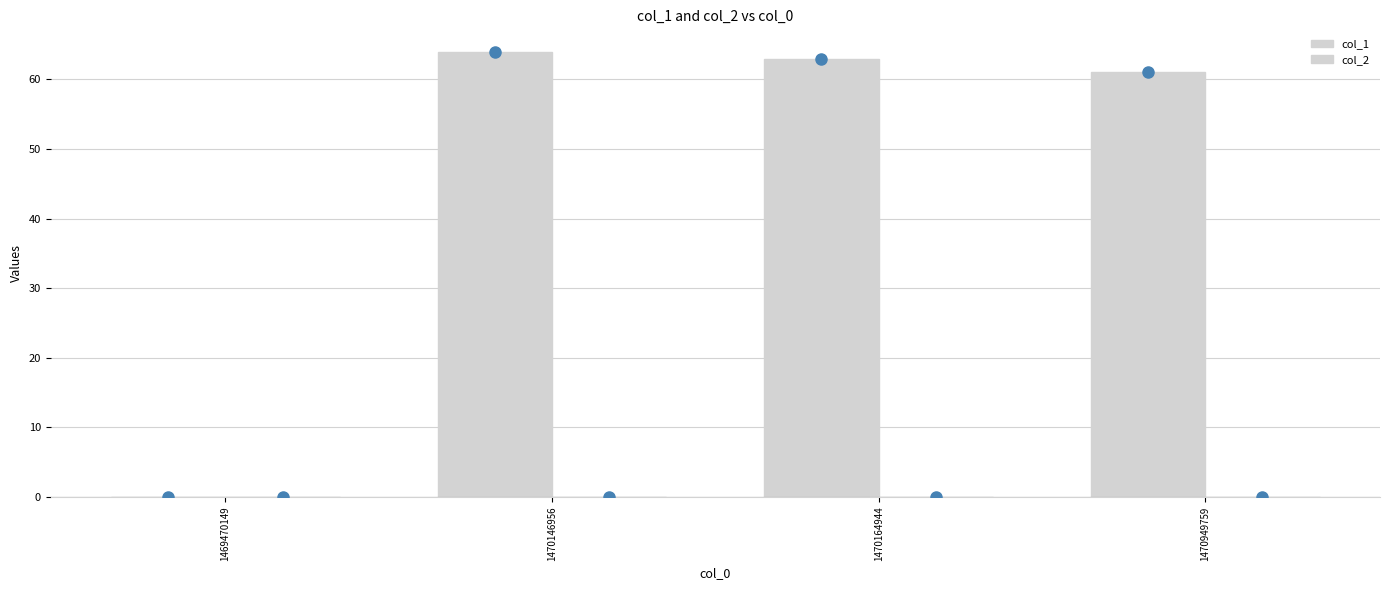

Are the bars horizontal?

No